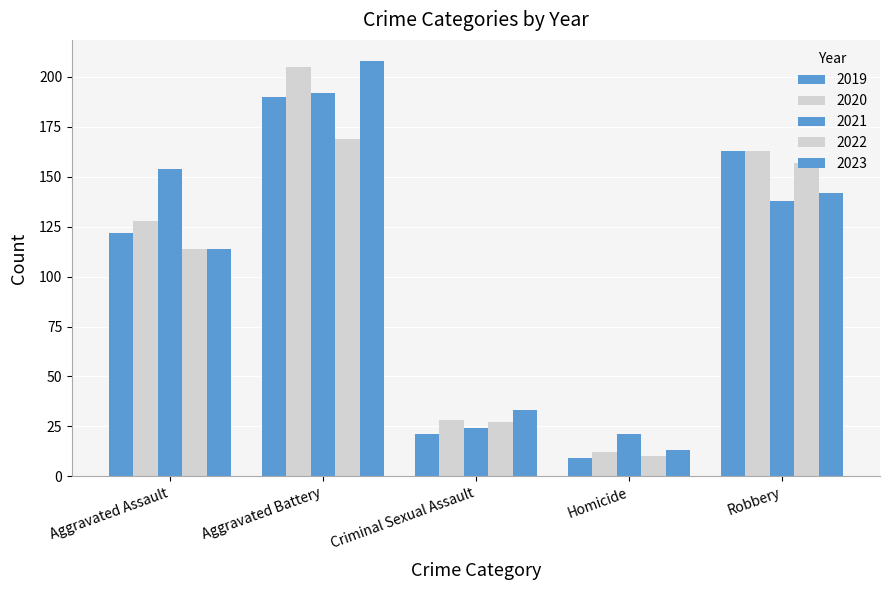

How many distinct data groups are displayed?

5